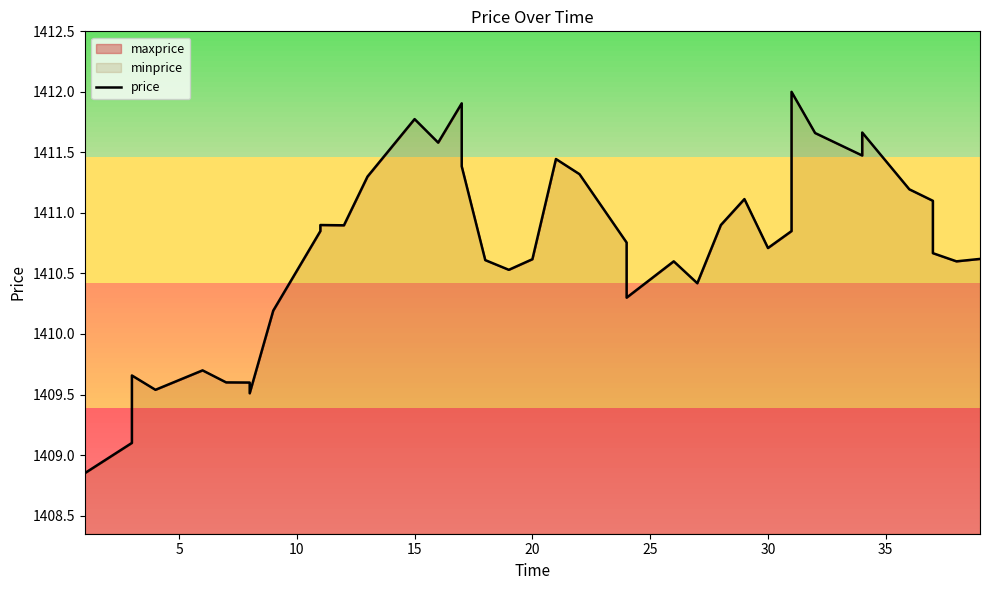

What is the difference between the maximum and minimum values?

3.2